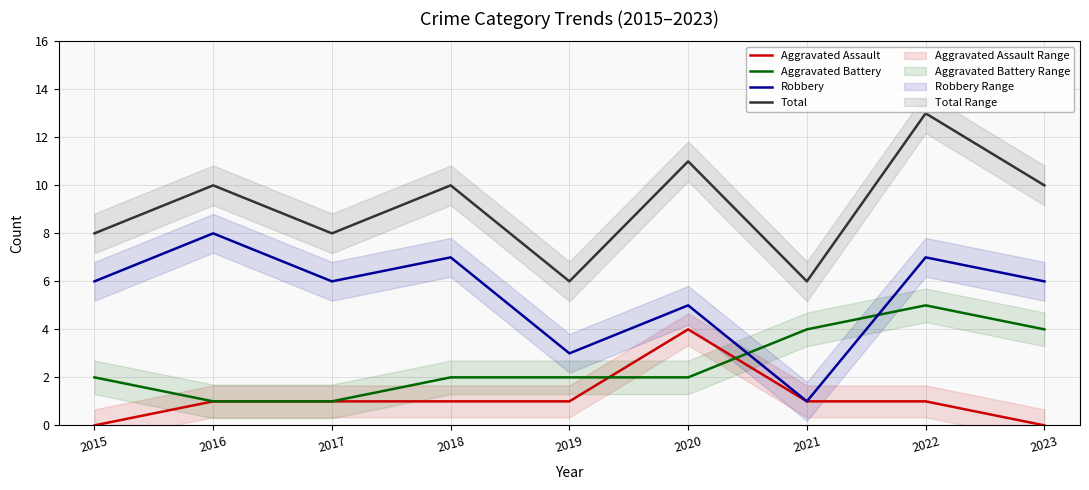

Which series has the largest total across all categories?

Total